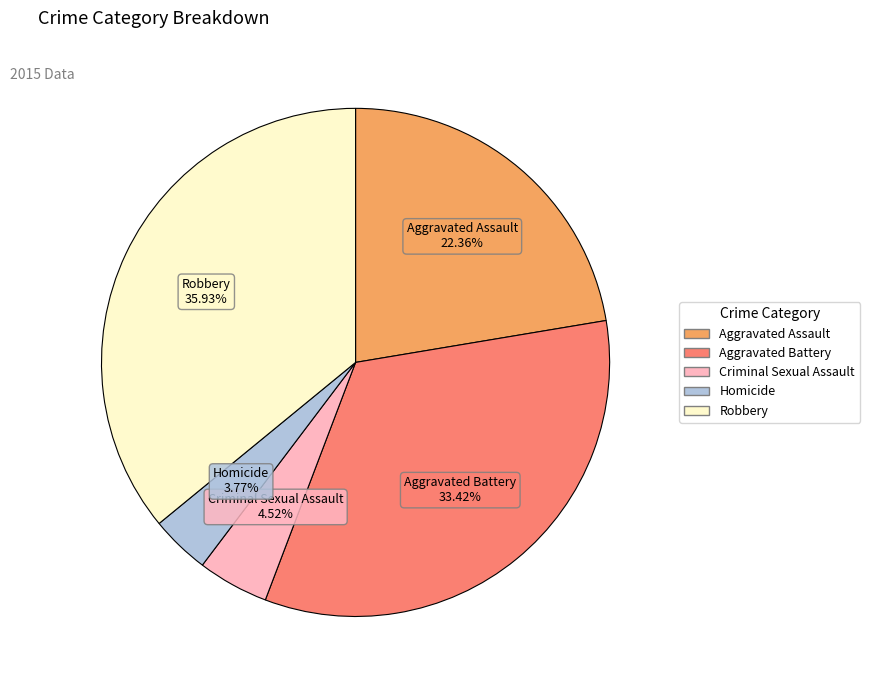

Count the number of slices in the pie.

5